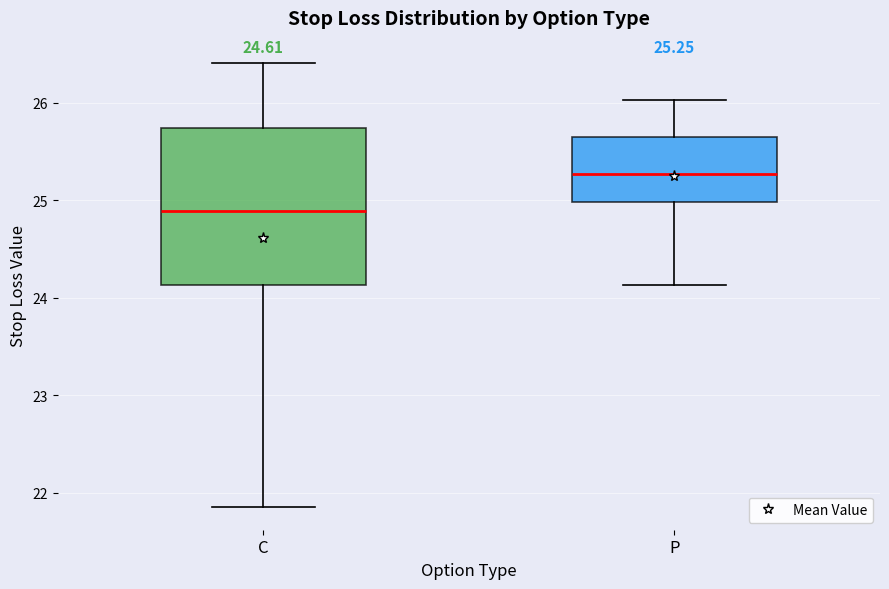

Comparing the boxes themselves (not the whiskers), which one is the tallest?

C